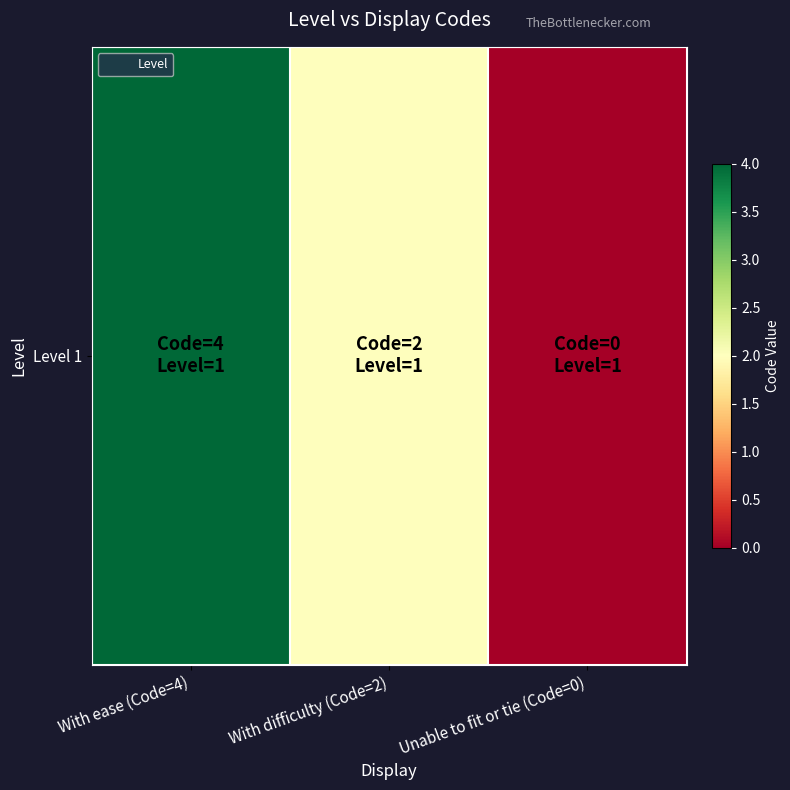

Reading right to left, extract all data points from this chart.

0	2	4